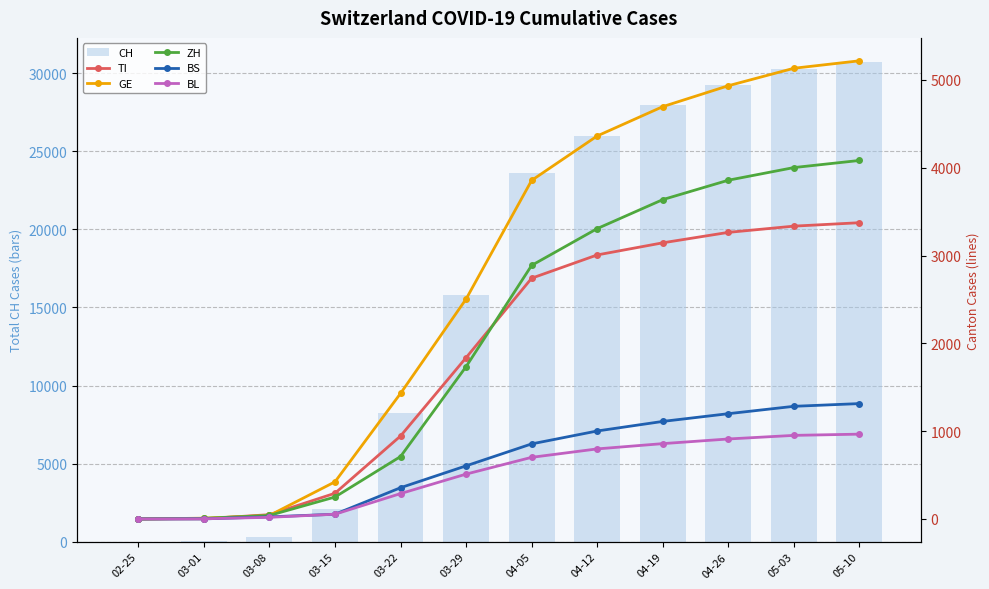

Reading right to left, extract all data points from this chart.

CH: 30715	30251	29264	27938	25981	23574	15798	8217	2072	303	29	0
TI: 3374	3335	3264	3145	3007	2742	1837	945	293	49	2	0
GE: 5218	5133	4934	4696	4362	3856	2505	1430	423	40	9	0
ZH: 4083	4002	3858	3637	3307	2888	1735	711	250	40	7	0
BS: 1314	1283	1199	1111	1002	855	605	356	54	24	1	0
BL: 966	952	911	858	798	702	511	289	54	19	2	0